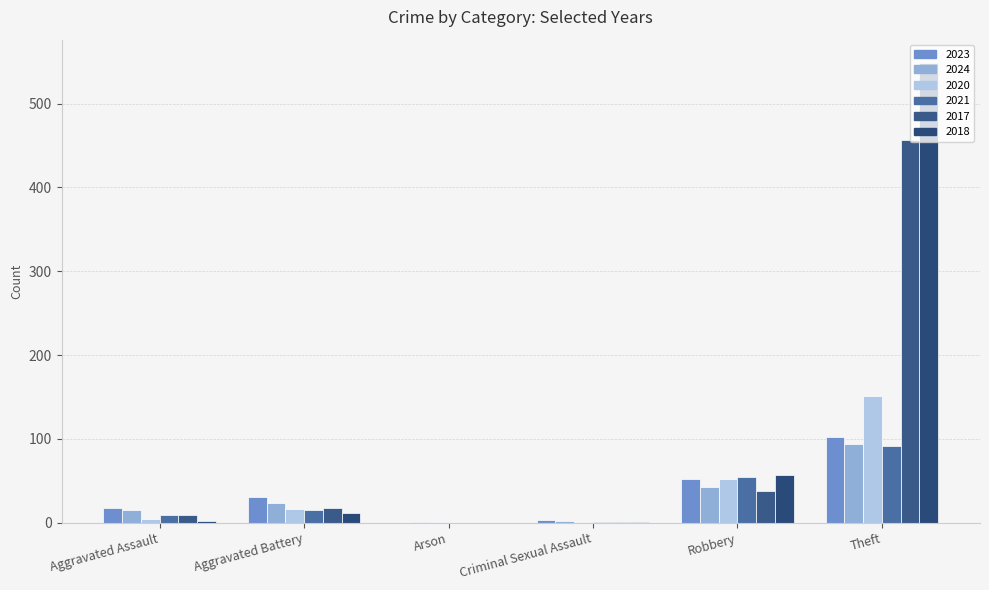

How many data points does each series have?

6